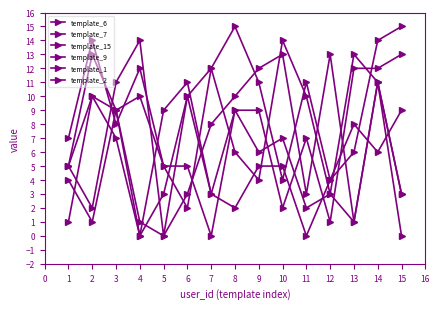

What is the spread (max minus min) of values at 12?

12